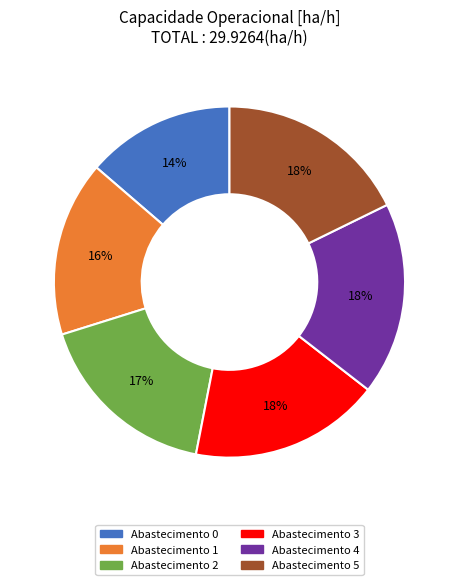

Does any single category account for the majority?

No